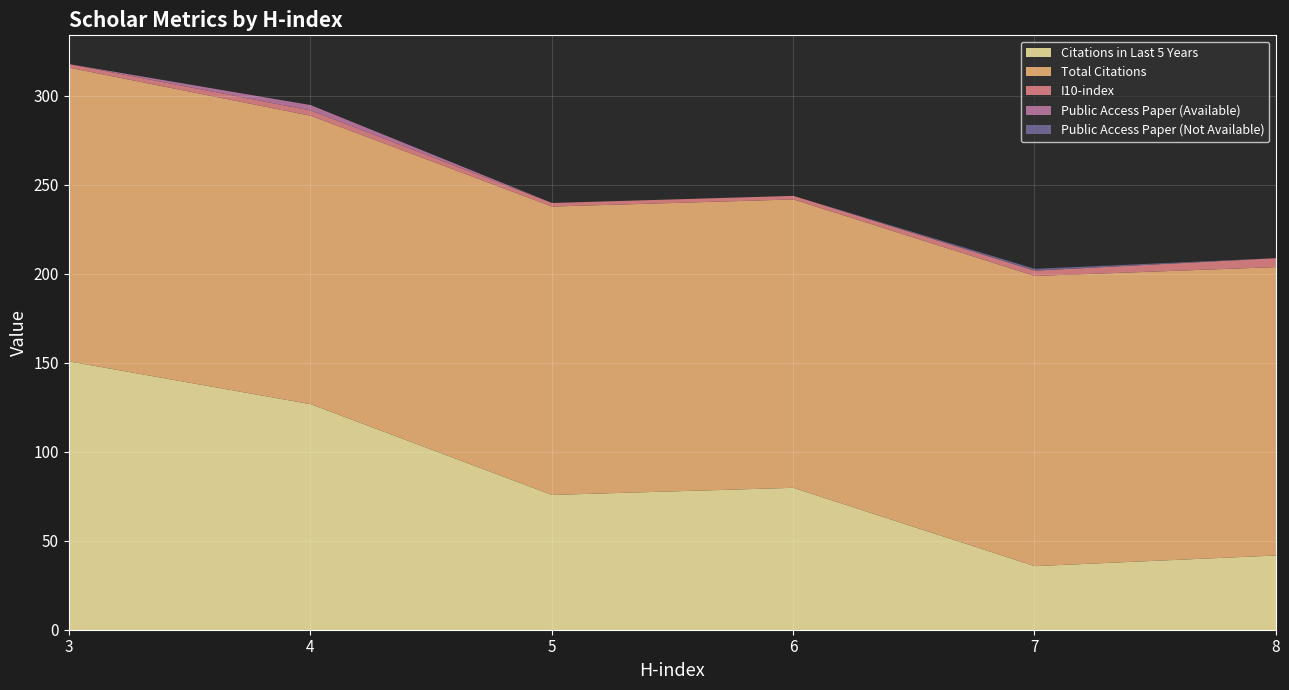

True or false: I10-index and Total Citations intersect in this chart.

False